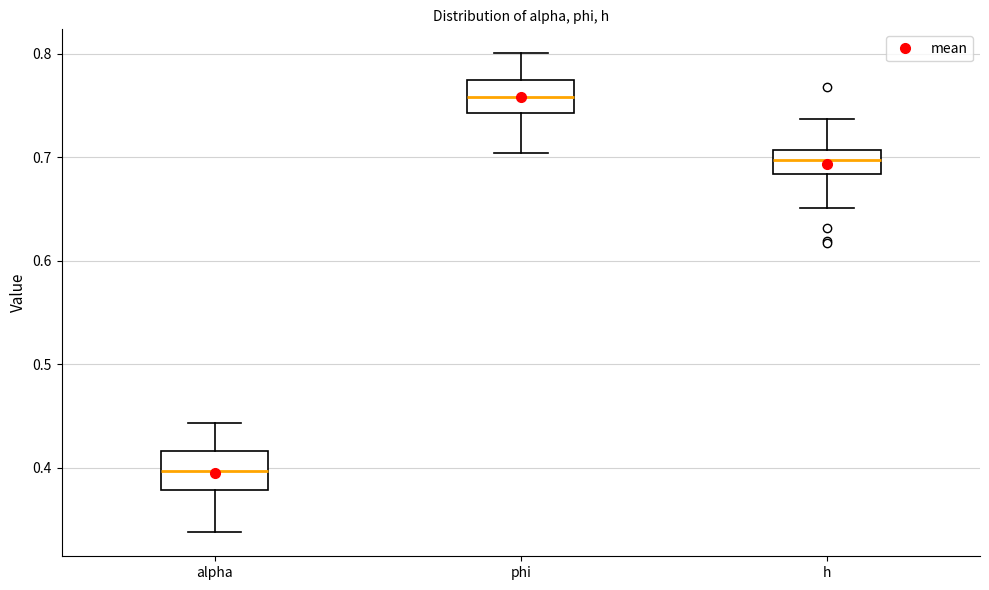

Reading left to right, read every box against the y-axis: the position of its median line, the range the box covers, and the ends of its whiskers. The values are not printed on the chart, so give them approximately, as read against the axis.

alpha: median 0.40, box 0.38 to 0.42, whiskers 0.34 to 0.44
phi: median 0.76, box 0.74 to 0.77, whiskers 0.70 to 0.80
h: median 0.70, box 0.68 to 0.71, whiskers 0.65 to 0.74